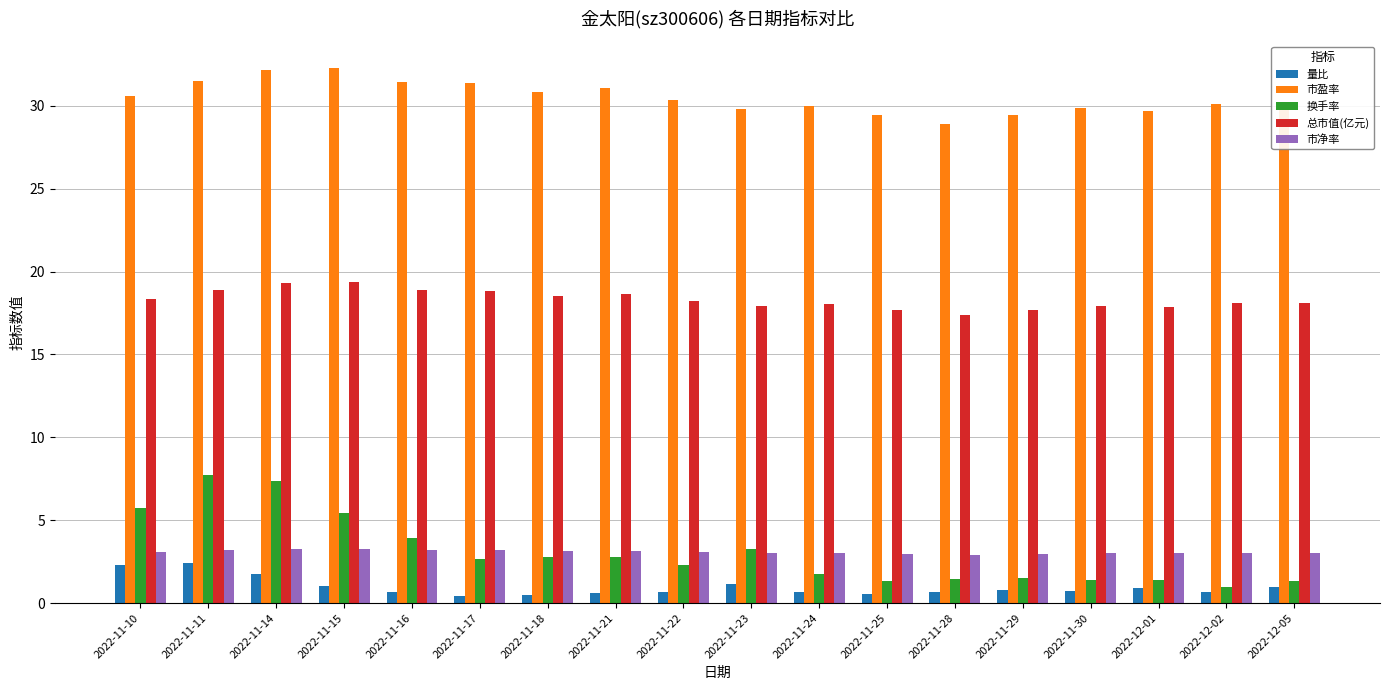

Rank the series at 2022-11-11 from lowest to highest value.

量比, 市净率, 换手率, 总市值(亿元), 市盈率